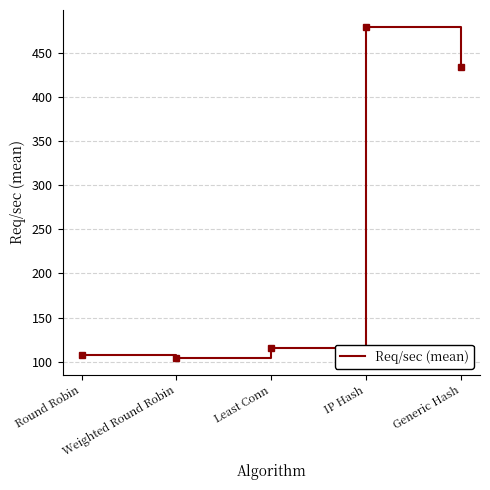

What is the average value?

248.1